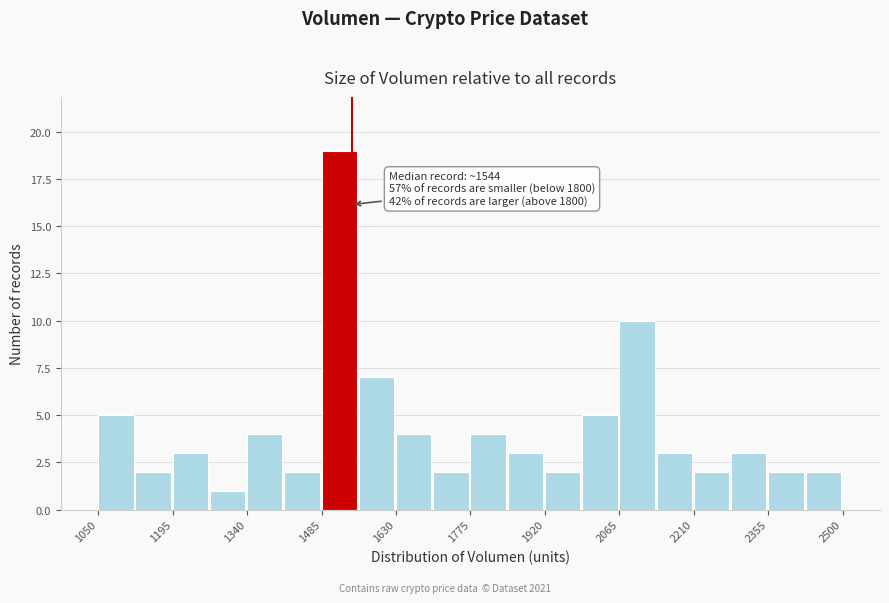

Around what value on the x-axis is the tallest bar? Give the approximate position of its centre, as read against the axis.

1520